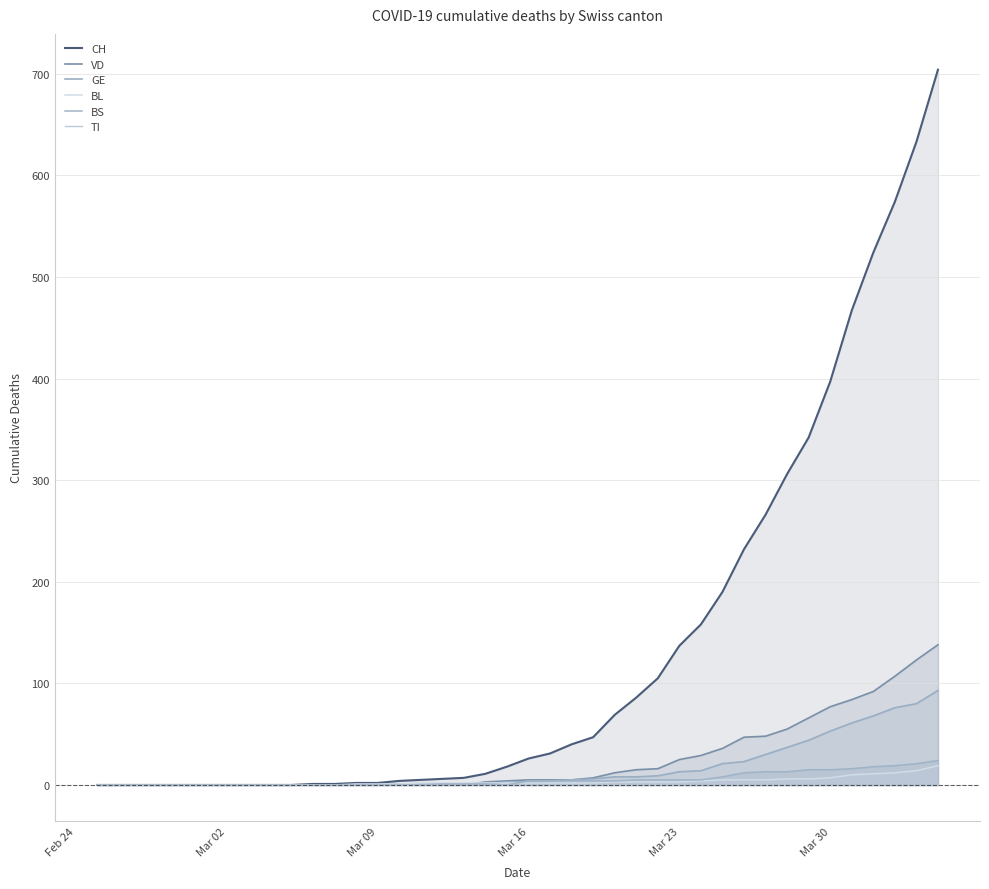

At which label is TI closest to 0?

Feb 24